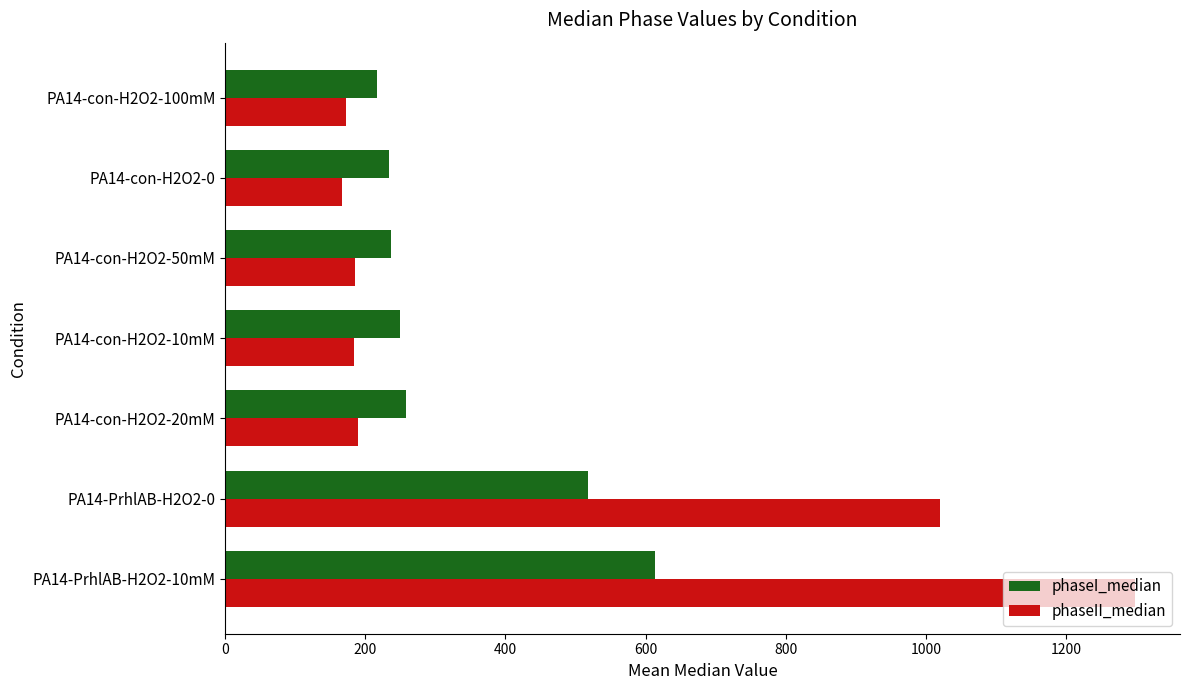

The value of phaseI_median at PA14-PrhlAB-H2O2-10mM is 1092.8. True or false?

False